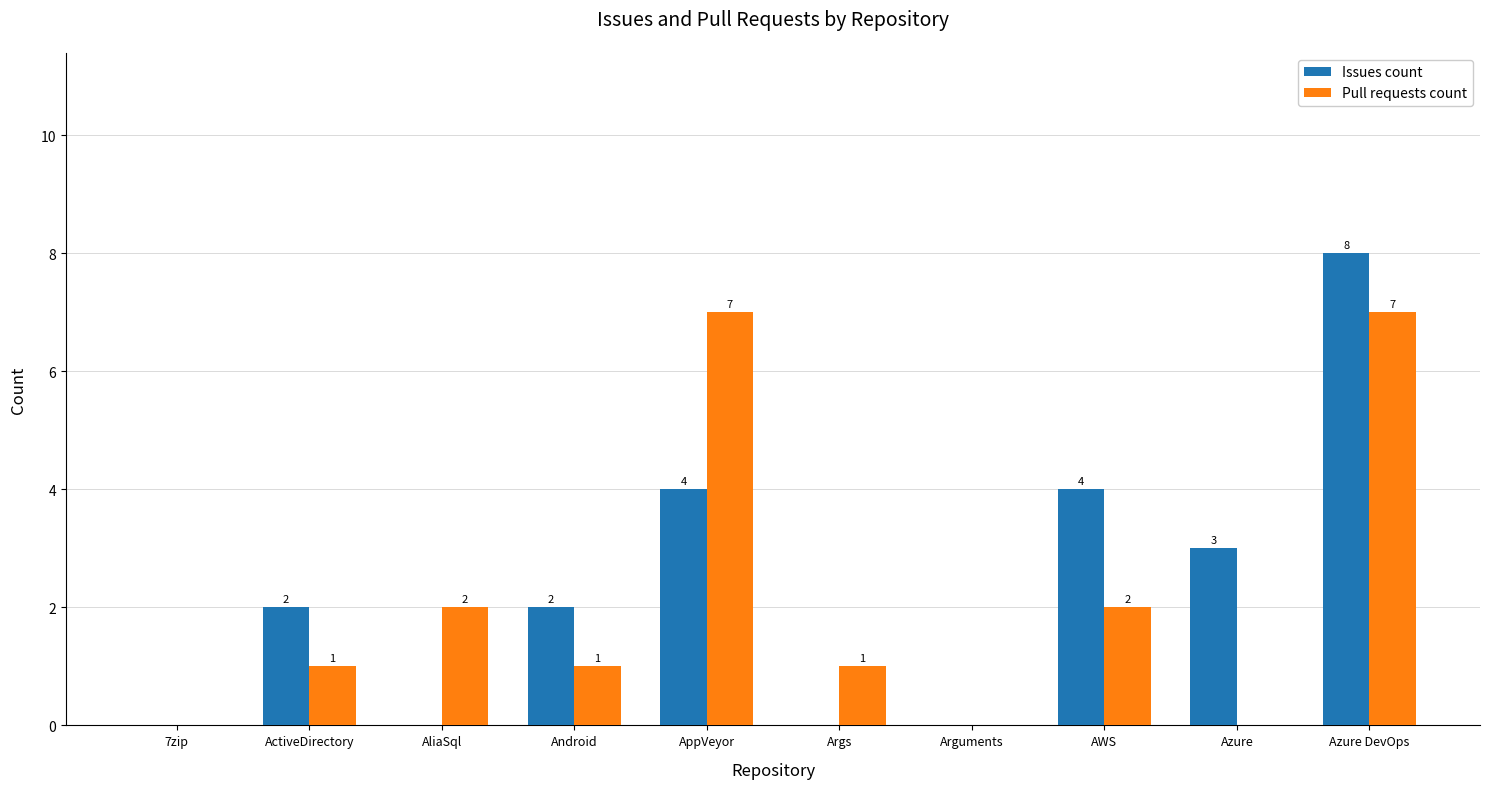

How many Issues count values are between 0 and 4?

9